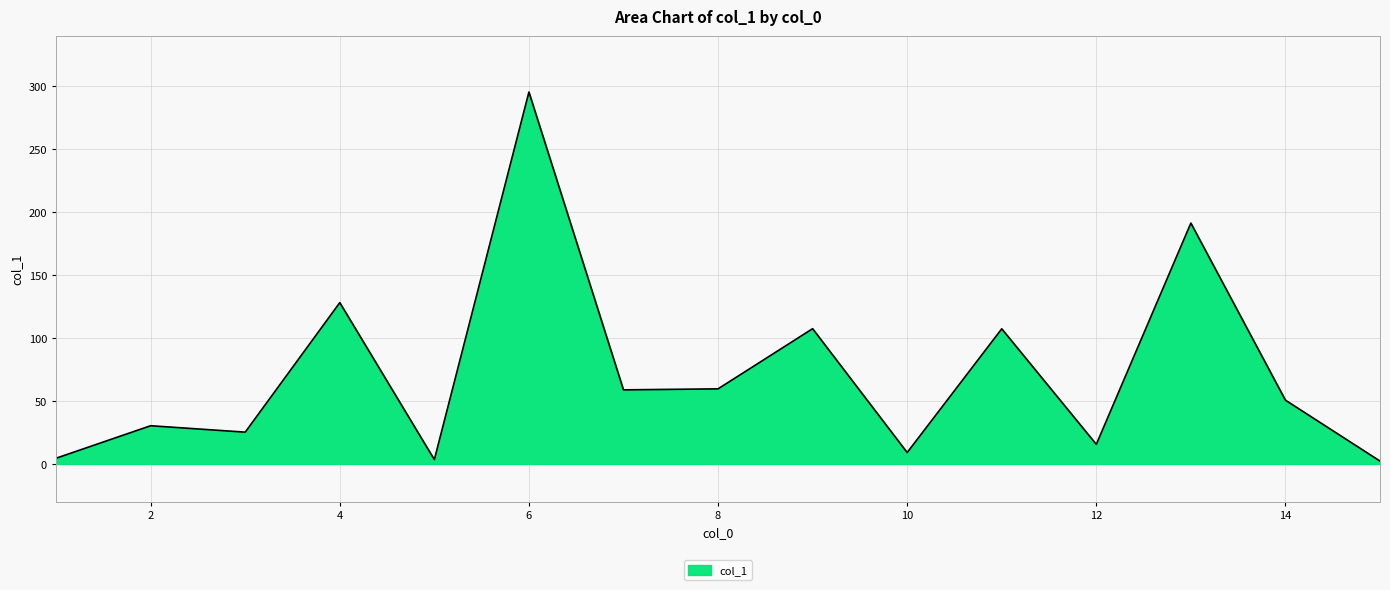

What is the greatest value displayed?

295.5